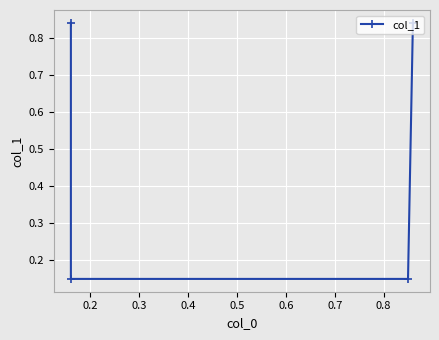

Reading right to left, what are all the values shown in this chart?

0.8	0.1	0.1	0.8